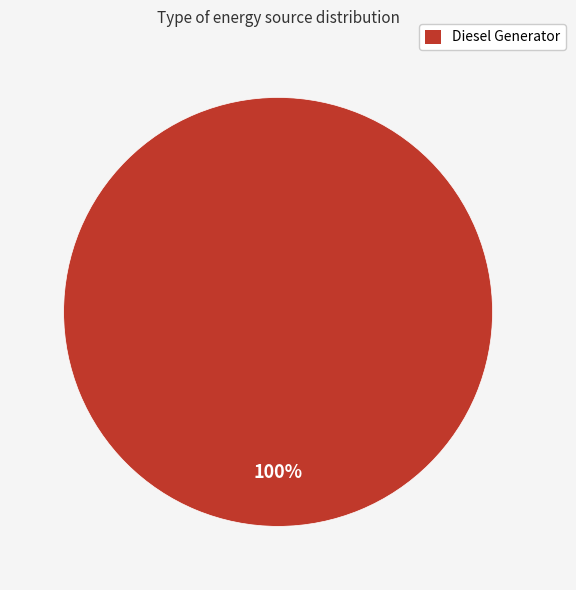

How many segments does this pie chart have?

1